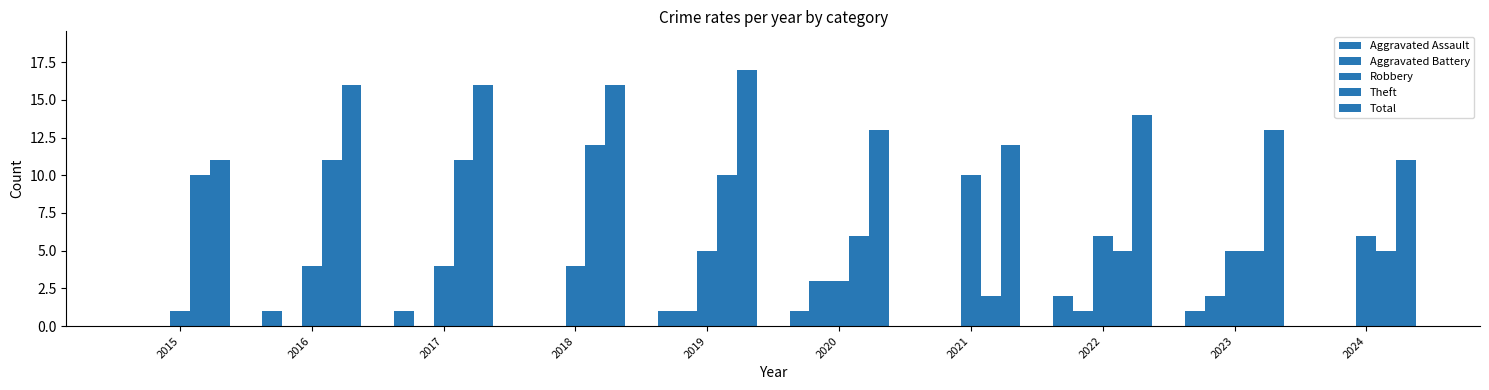

Is it true that Robbery equals 5 at 2019?

True